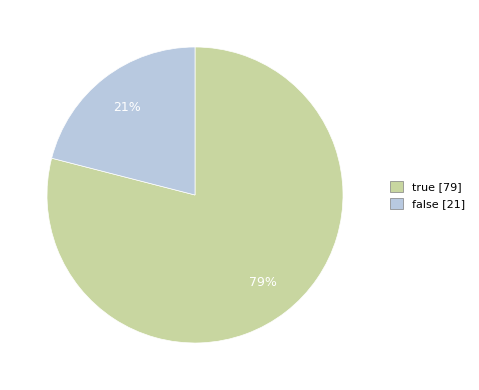

Count the number of slices in the pie.

2